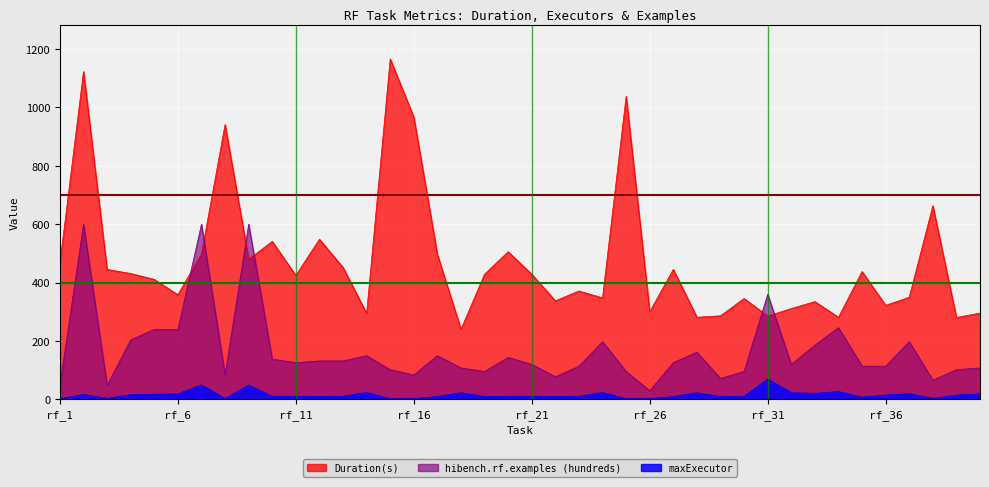

What is the total value across all series at rf_29?

368.5